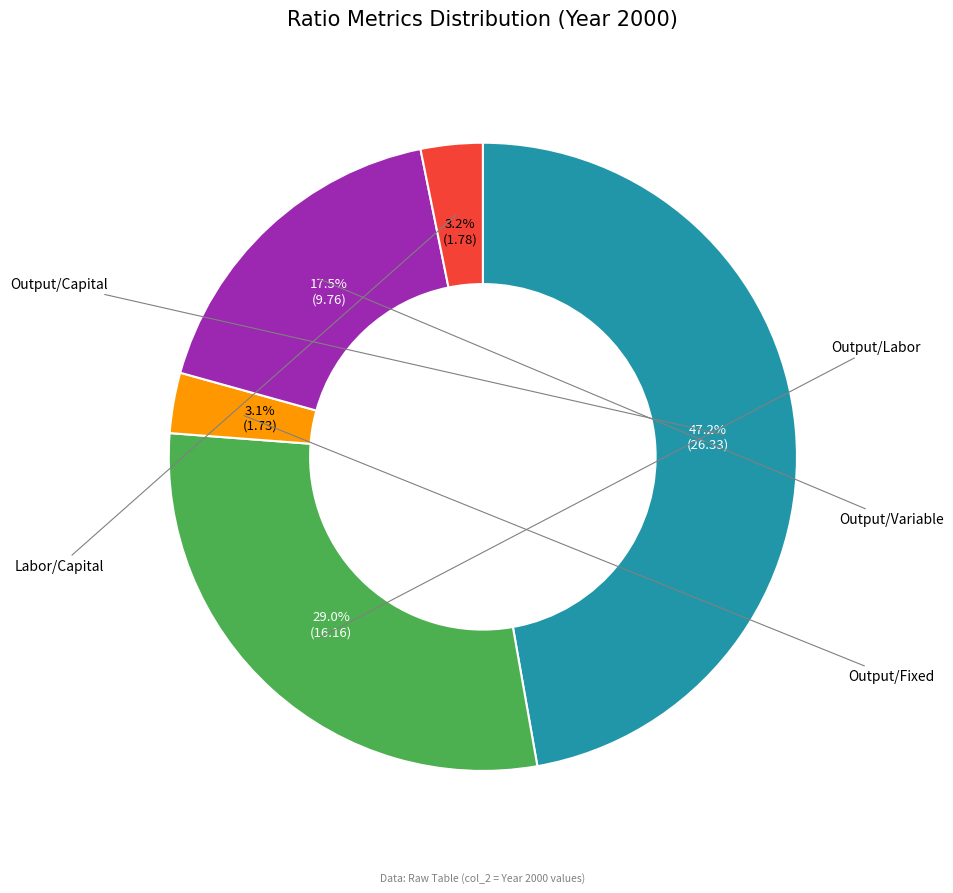

Is it true that Output/Fixed is 3% of the pie?

True